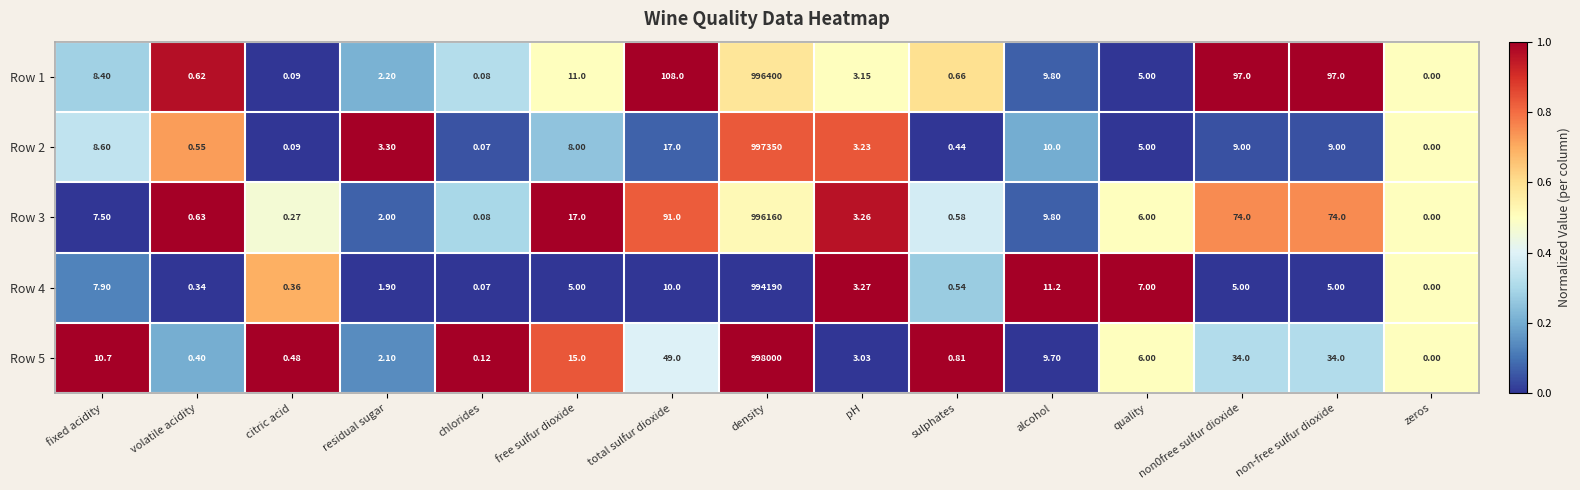

Which label corresponds to the largest value in the chart?

density